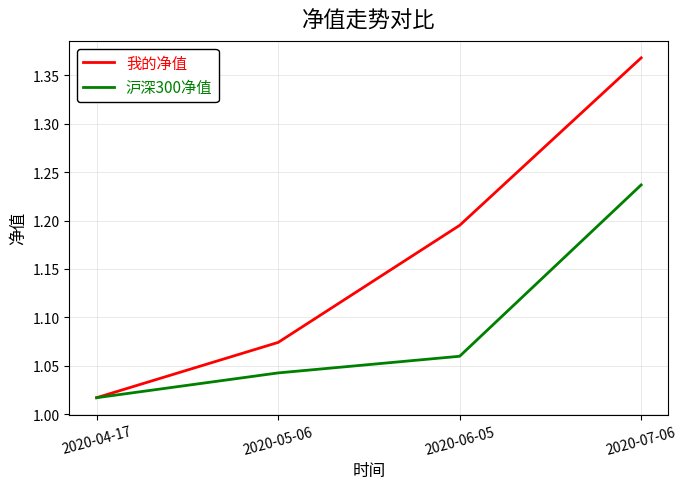

How many series are shown in this chart?

2